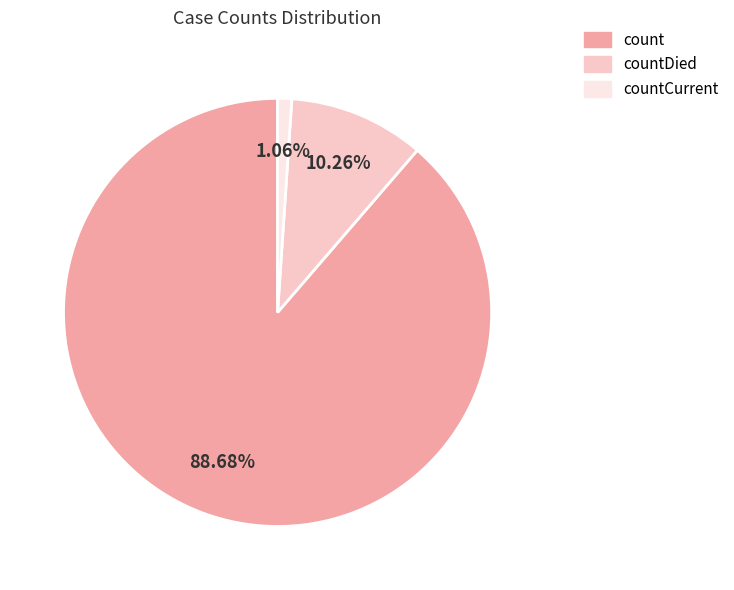

Does any single category account for the majority?

Yes